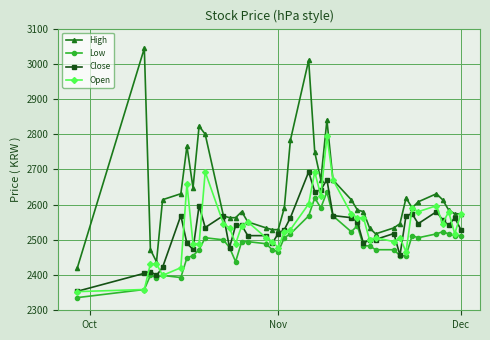

What is the value of the Open point at the 9th from the left?

2489